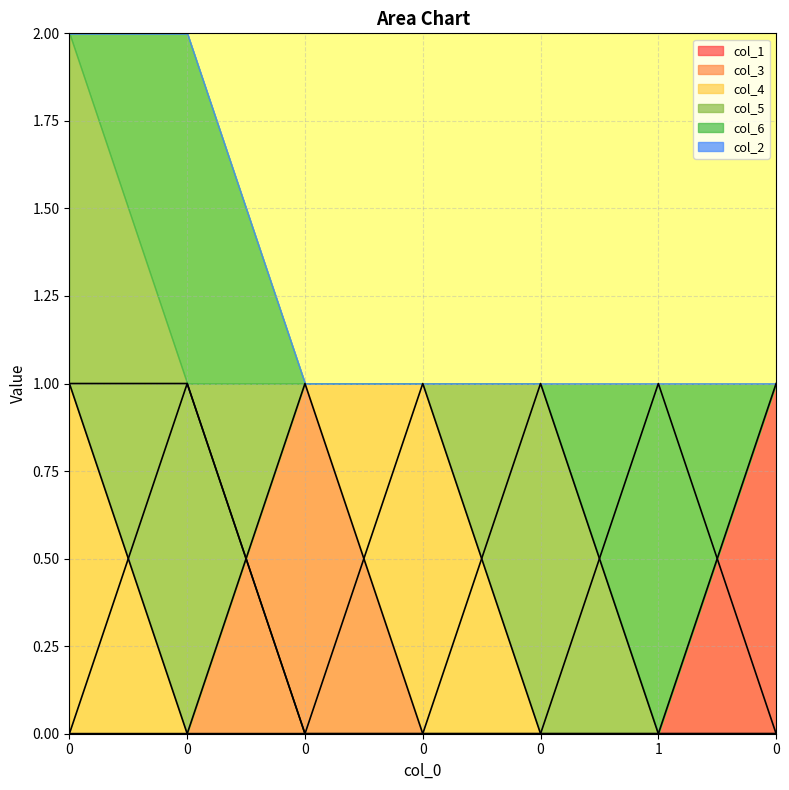

Which series ends up on top after the final intersection of col_6 and col_1?

col_1